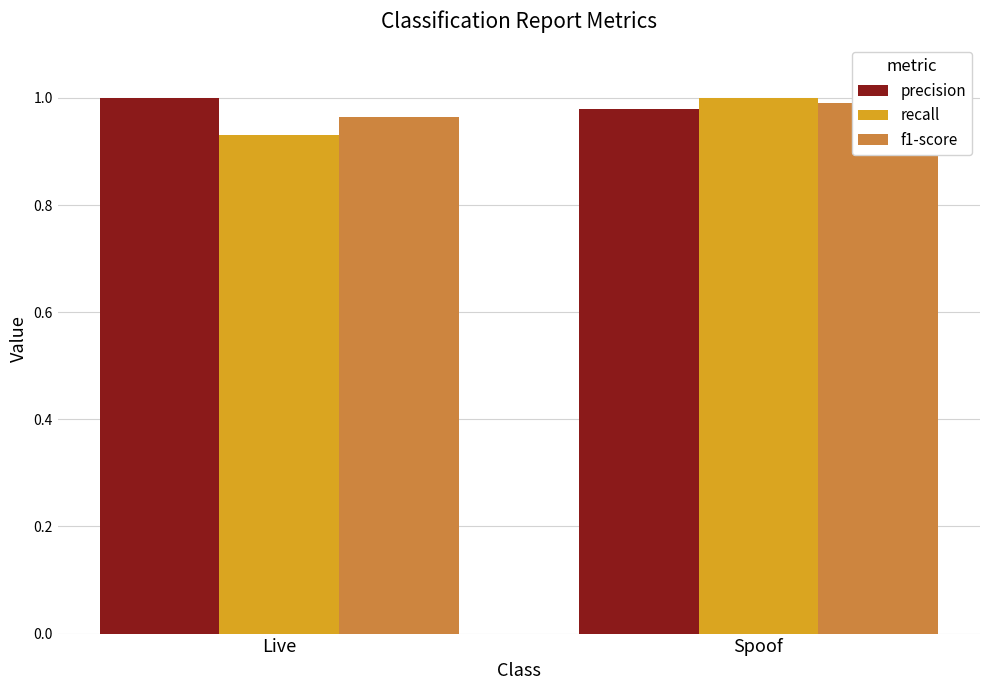

What is the label of the 2nd bar from the right?

Live